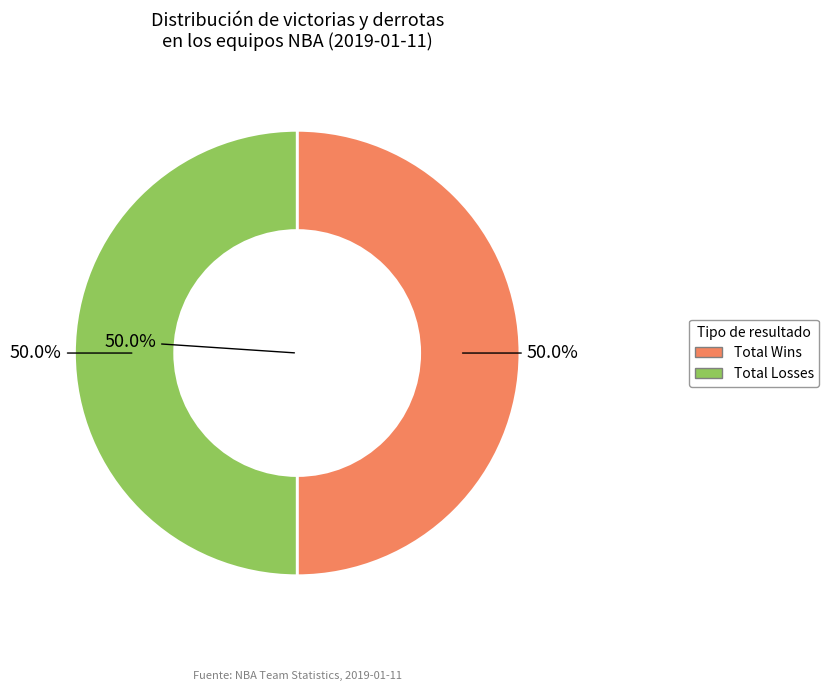

Does Memphis Grizzlies represent more than half of the total?

No